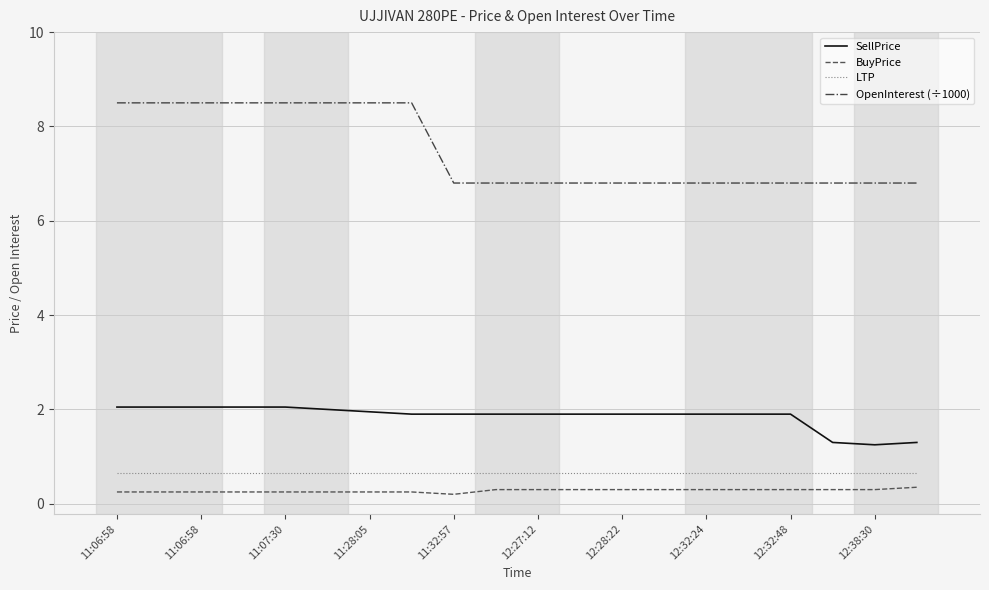

True or false: LTP and BuyPrice cross at least once.

False